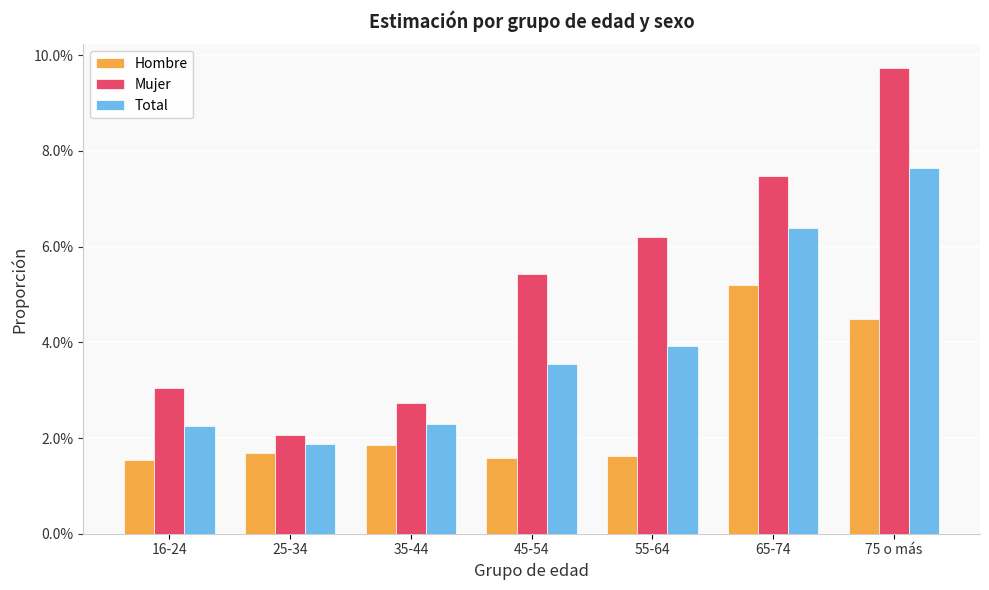

What is the sum of all Hombre values?

0.2